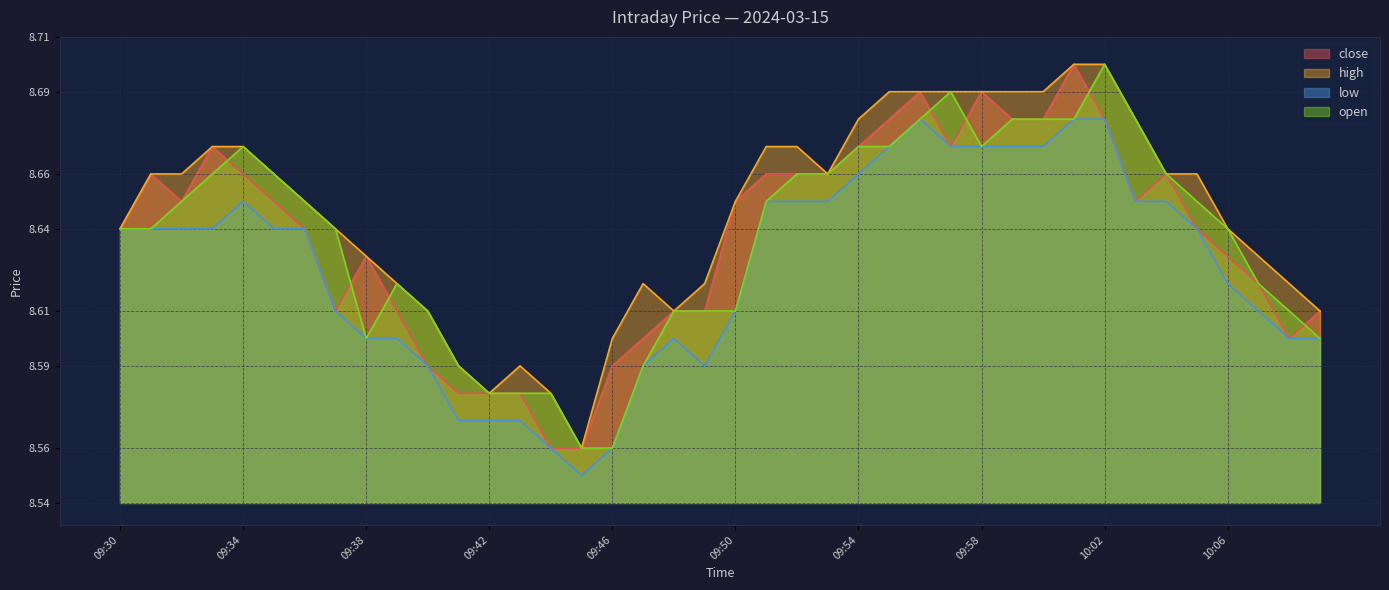

The open series shows 4.0 at 10:09. True or false?

False